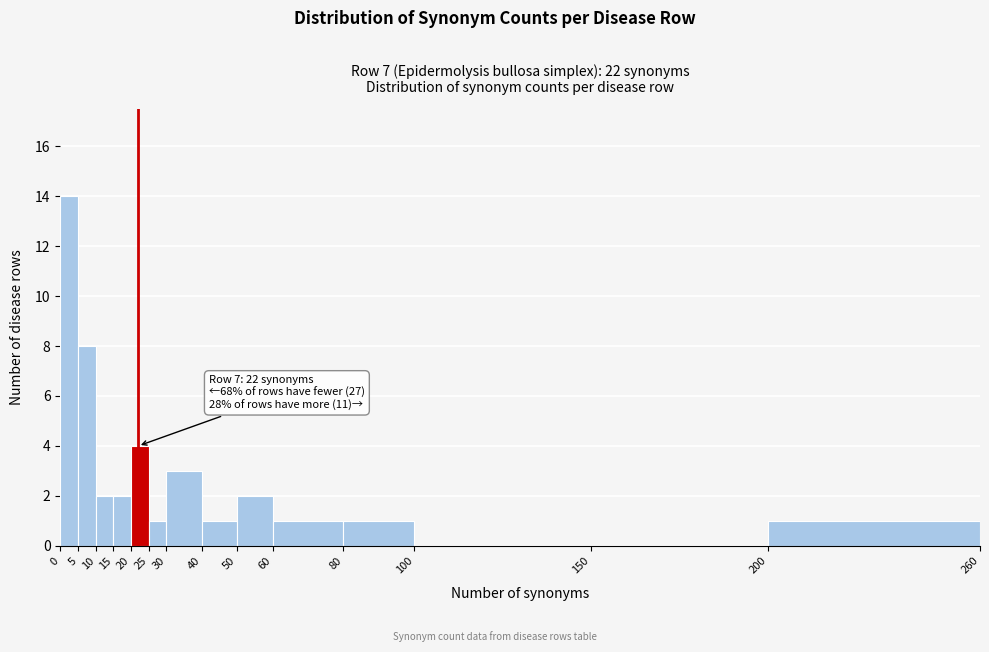

Which range on the x-axis has the tallest bar?

0 to 5